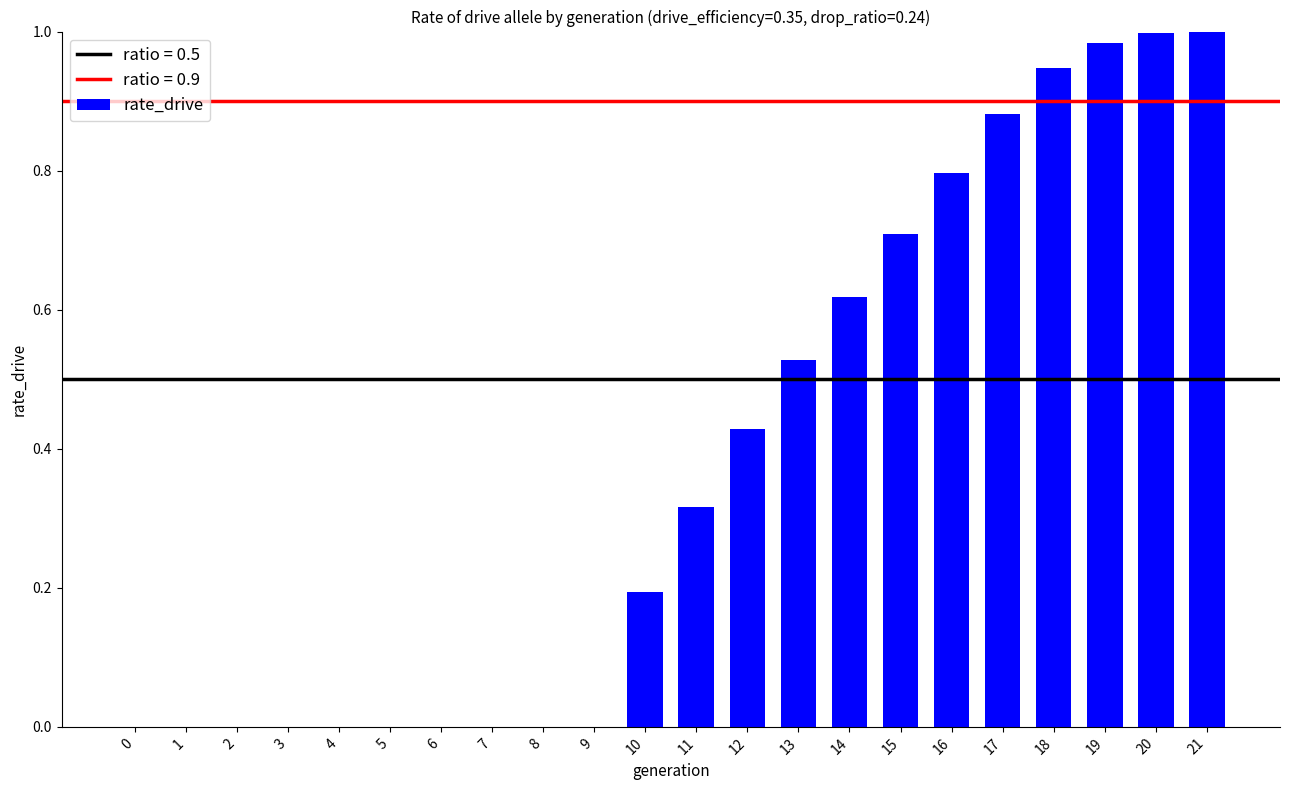

What is the change in value from 6 to 20?

+1.0